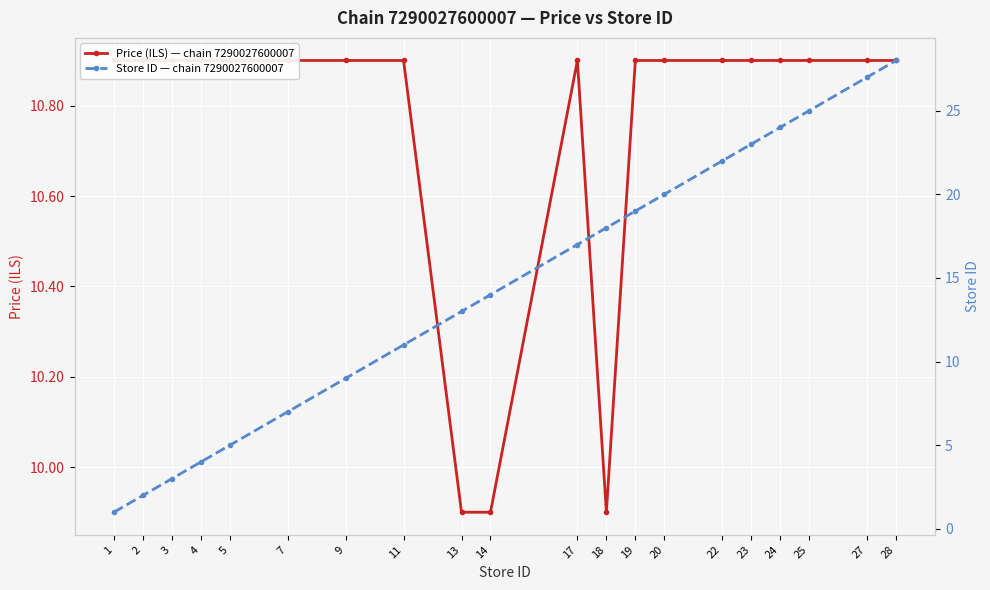

At which category does Price (ILS) — chain 7290027600007 reach its first local valley?

18